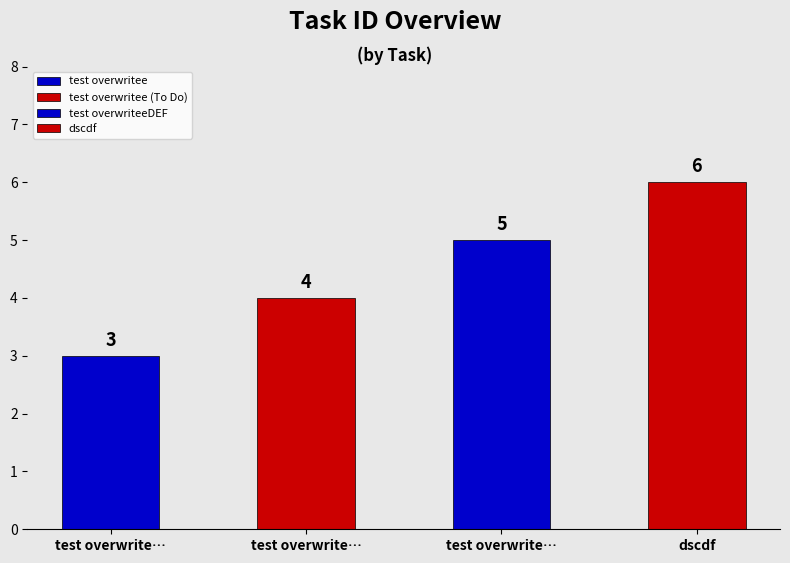

List the labels in order of value, largest first.

dscdf, test overwriteeDEF, test overwritee (To Do), test overwritee